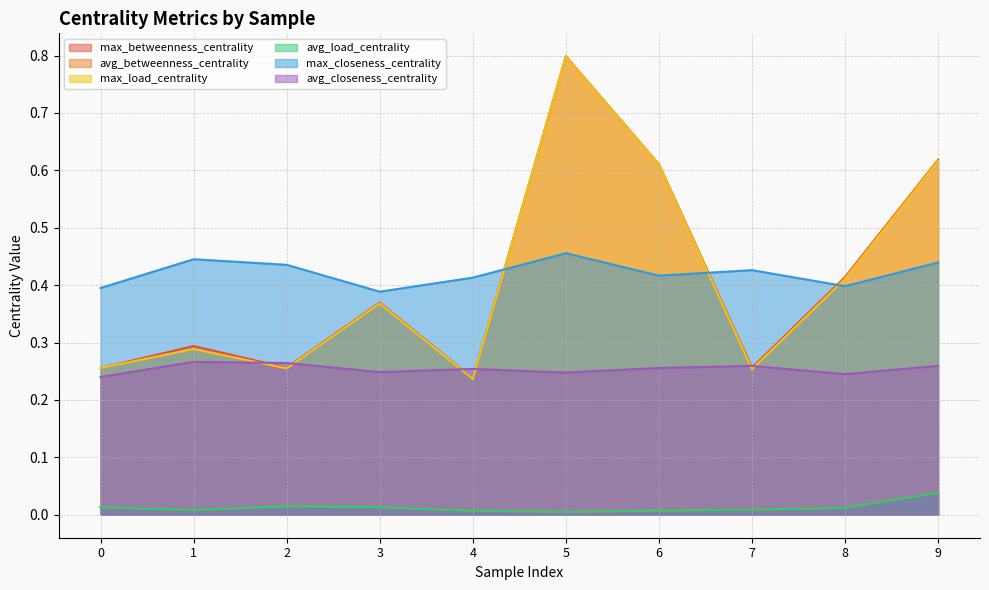

How many interior local valleys does the avg_closeness_centrality series have?

3